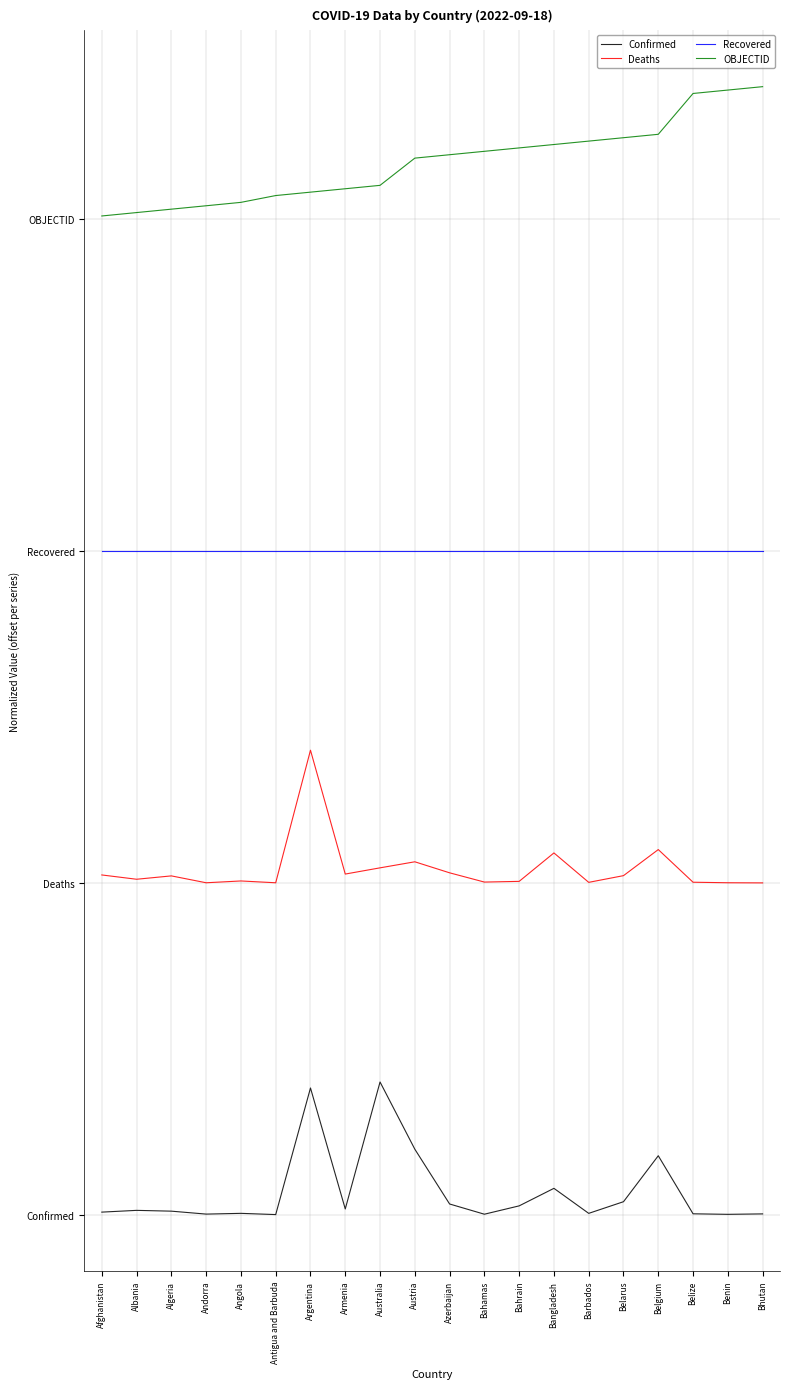

List the labels in order of Confirmed value, largest first.

Australia, Argentina, Austria, Belgium, Bangladesh, Belarus, Azerbaijan, Bahrain, Armenia, Albania, Algeria, Afghanistan, Angola, Barbados, Belize, Bhutan, Andorra, Bahamas, Benin, Antigua and Barbuda